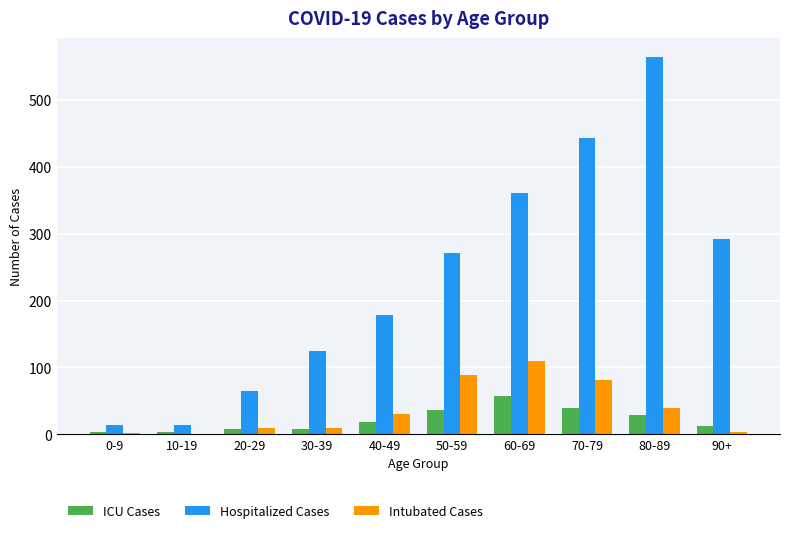

What is the total value across all series at 60-69?

527